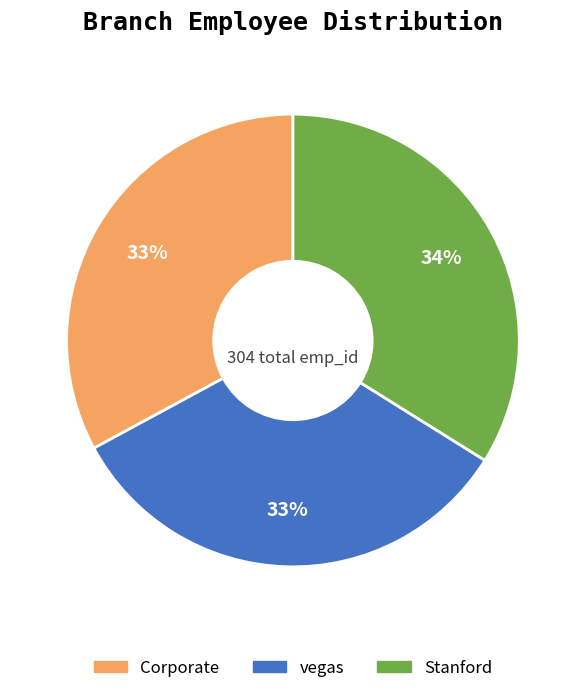

What percentage is the vegas slice, to the nearest percent?

33%